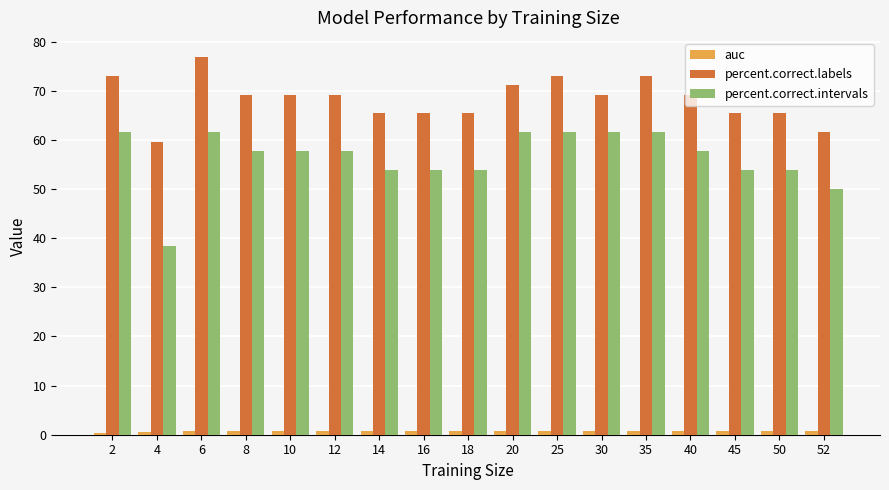

What is the difference between the second highest and minimum values in the percent.correct.intervals series?

23.1